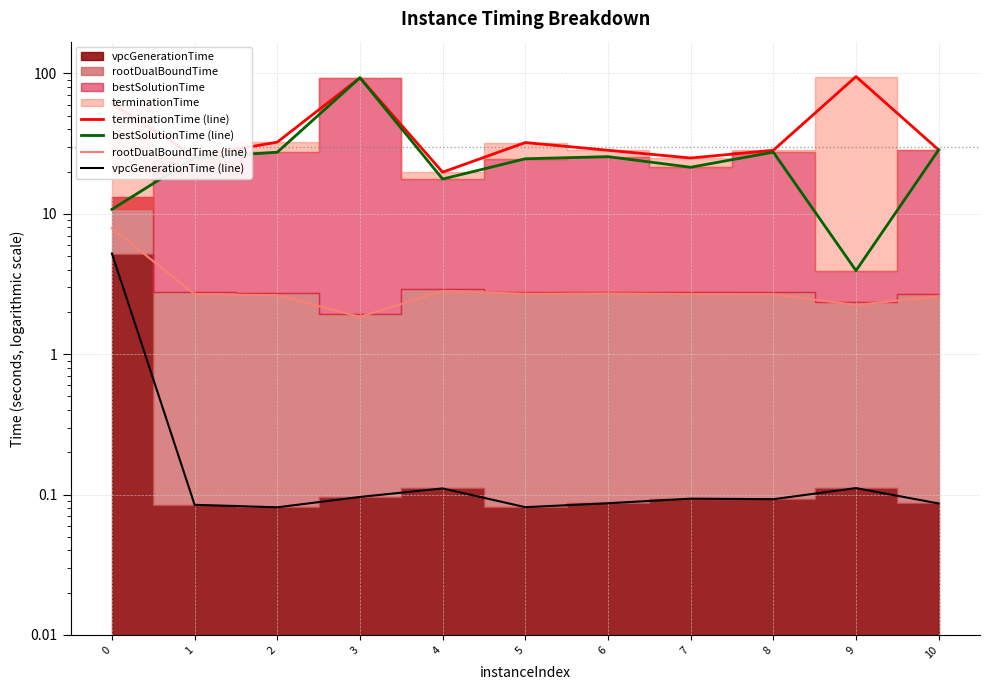

What is the spread (max minus min) of values at 9?

94.7